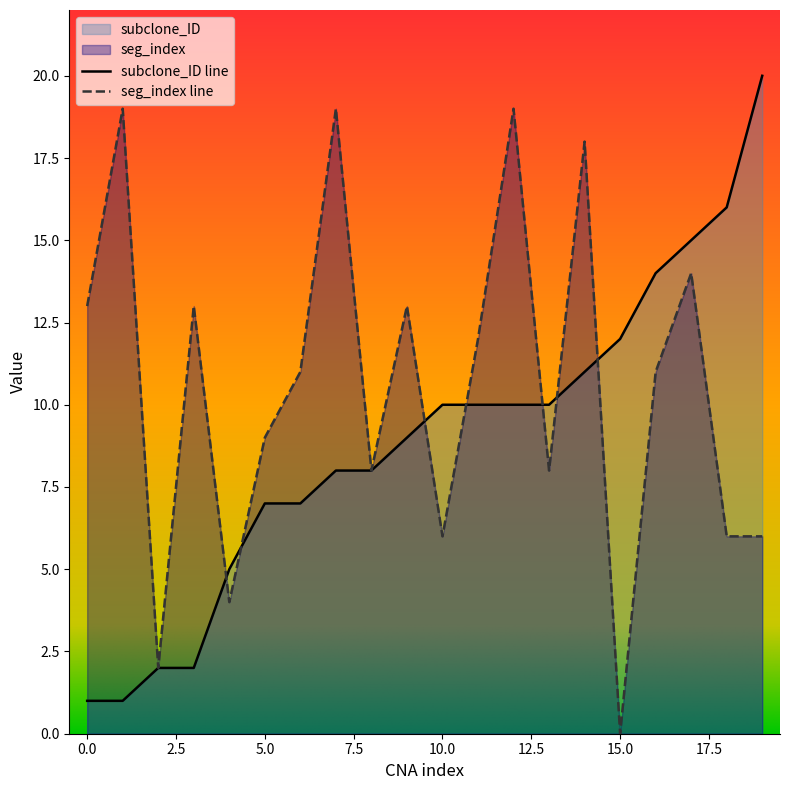

True or false: subclone_ID has a value of 16 at 10.

False